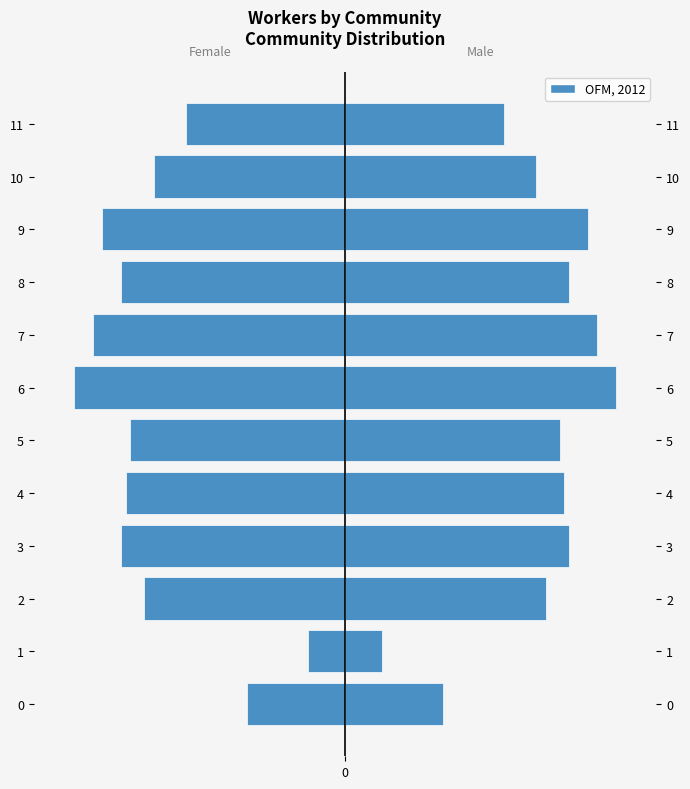

Which category has the lowest value in the Worker Count (Left) series?

6